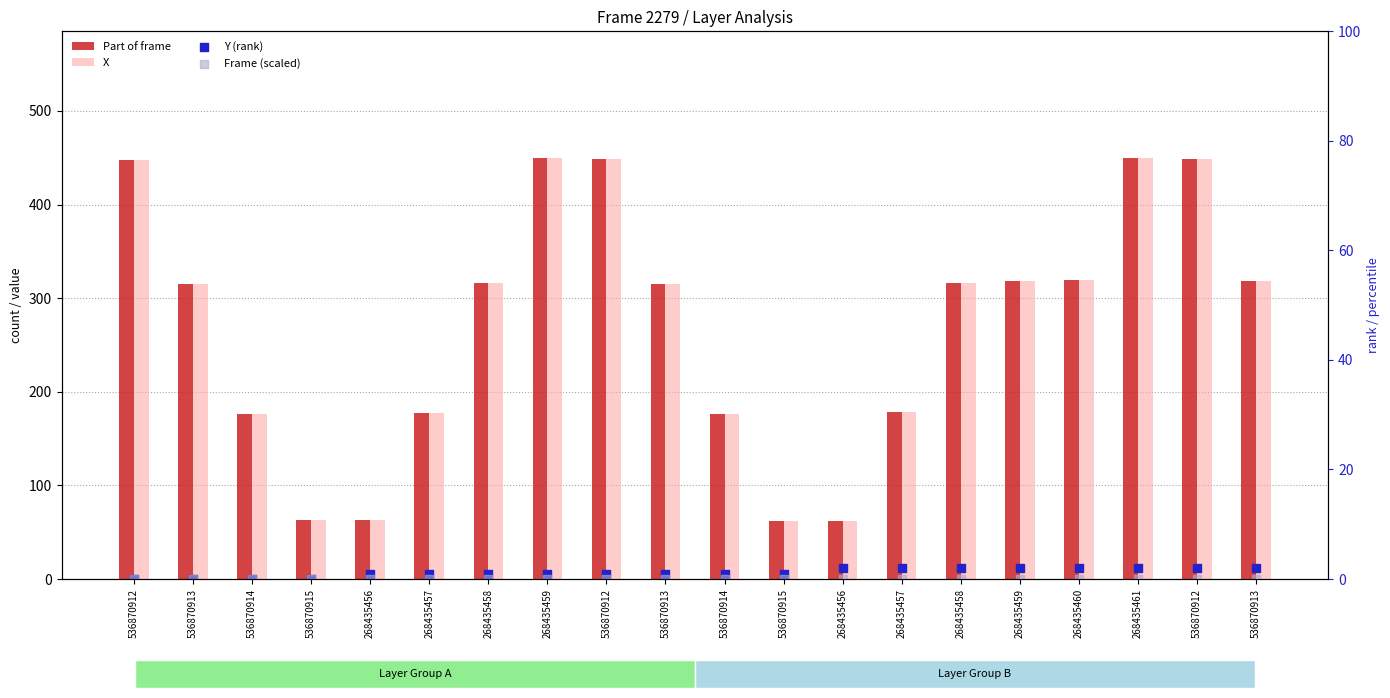

At how many categories does at least one series exceed 211?

12